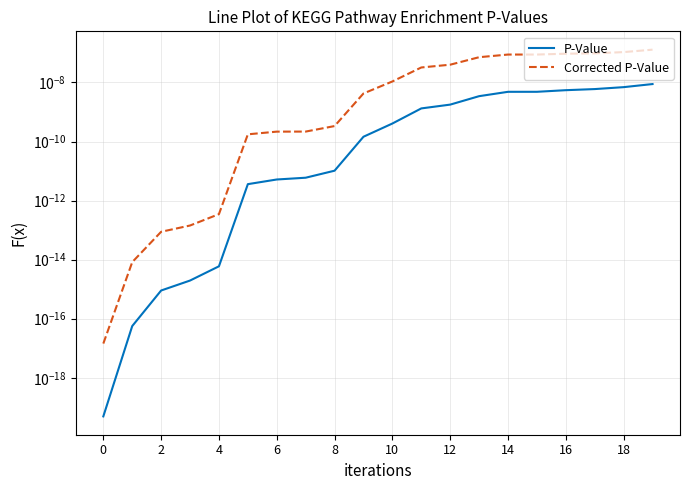

Which series has the widest spread of values?

Corrected P-Value